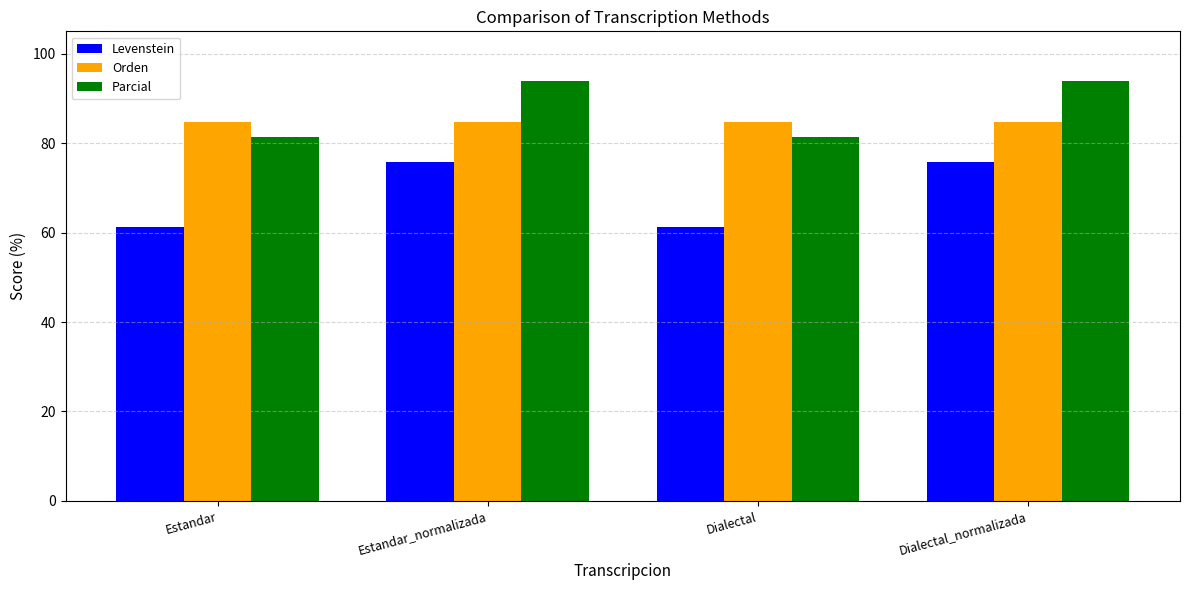

What is the difference between the highest and lowest values at Dialectal?

23.3